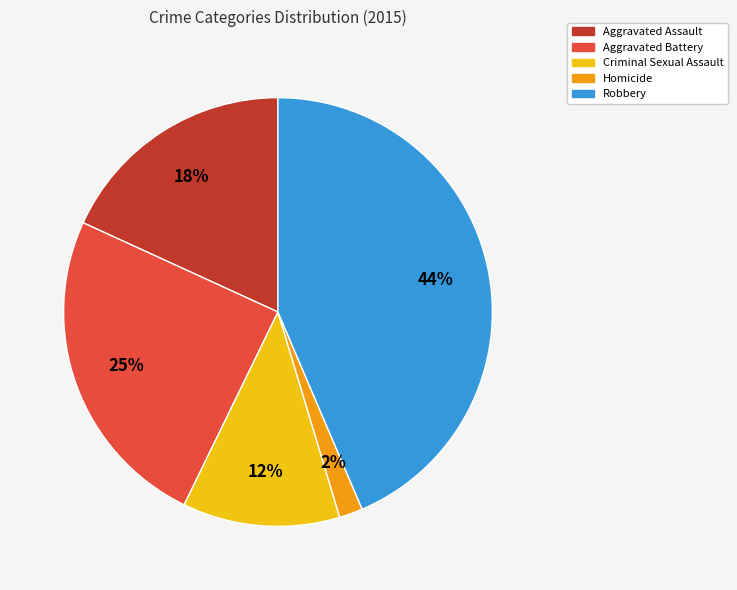

What percentage is the Robbery slice, to the nearest percent?

44%